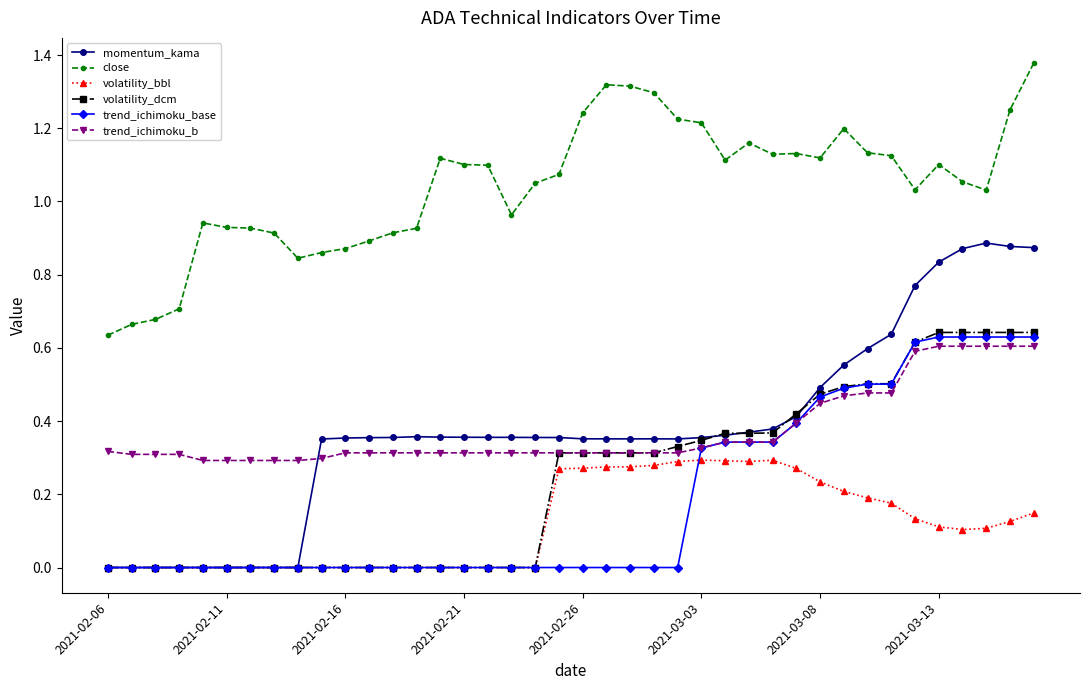

Which series has the largest total across all categories?

close